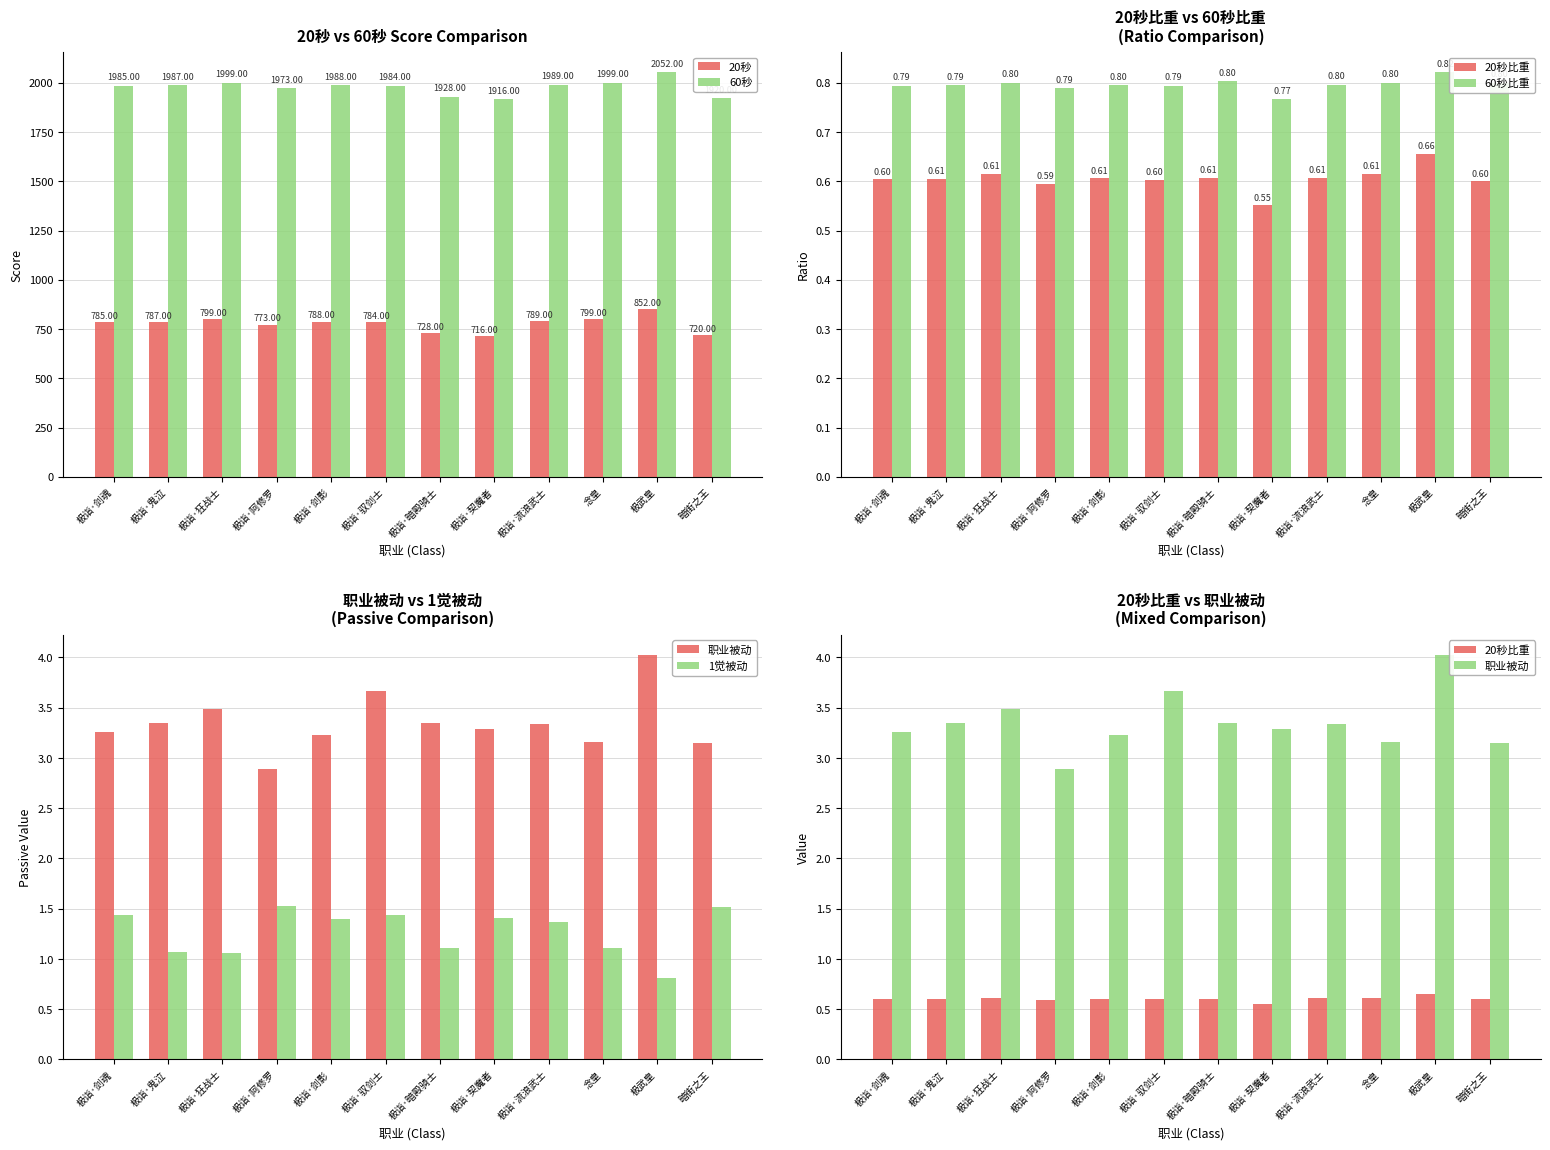

At which label does 60秒比重 reach its peak?

极武皇